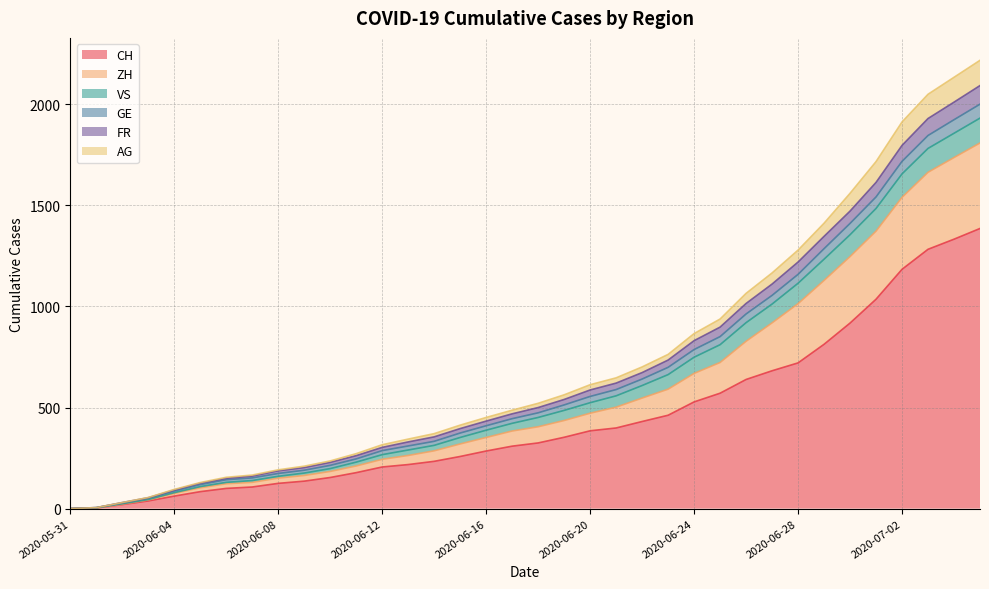

How many positive values does the GE series have?

35